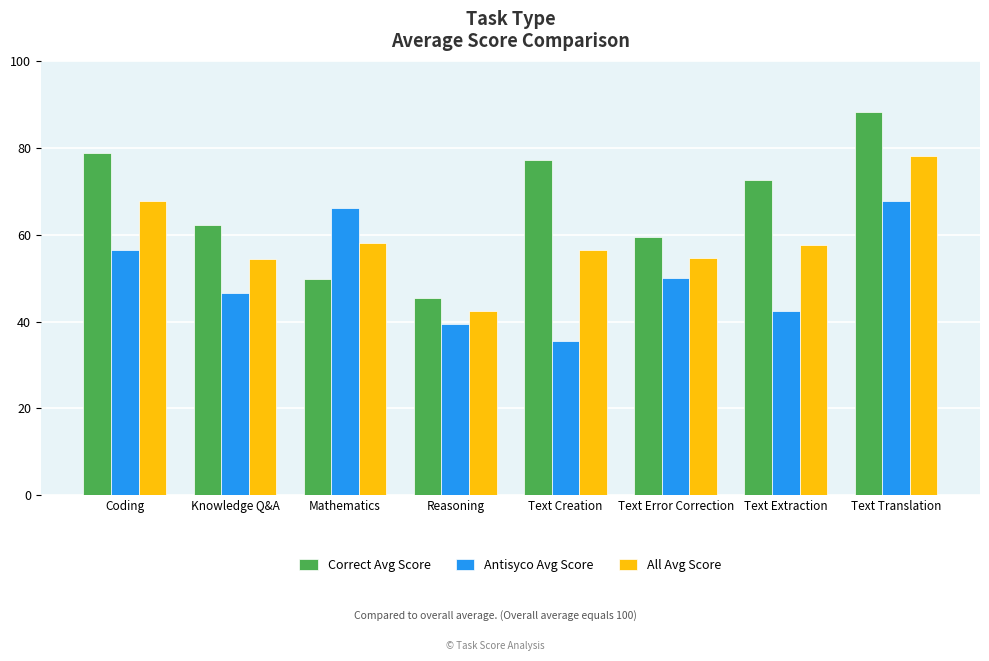

What is the label of the 3rd bar from the right?

Text Error Correction